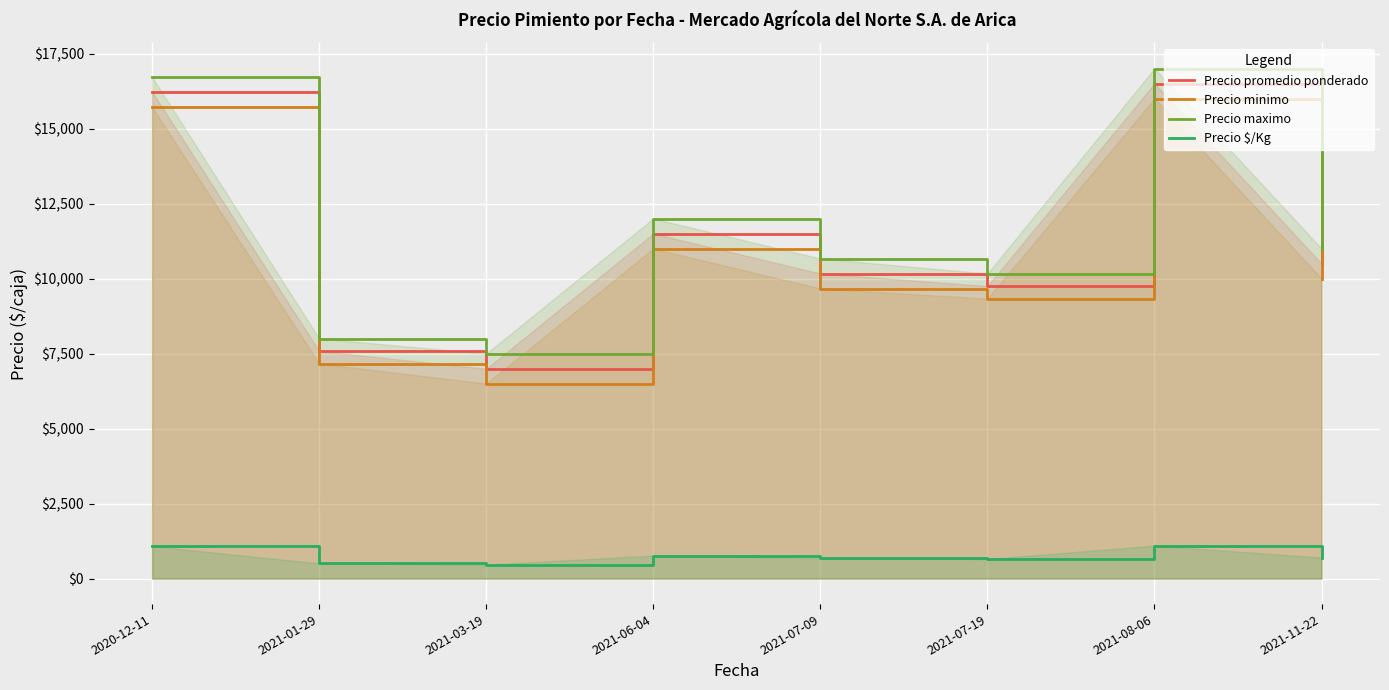

What is the difference between the maximum and minimum values in the Precio minimo series?

9500.0